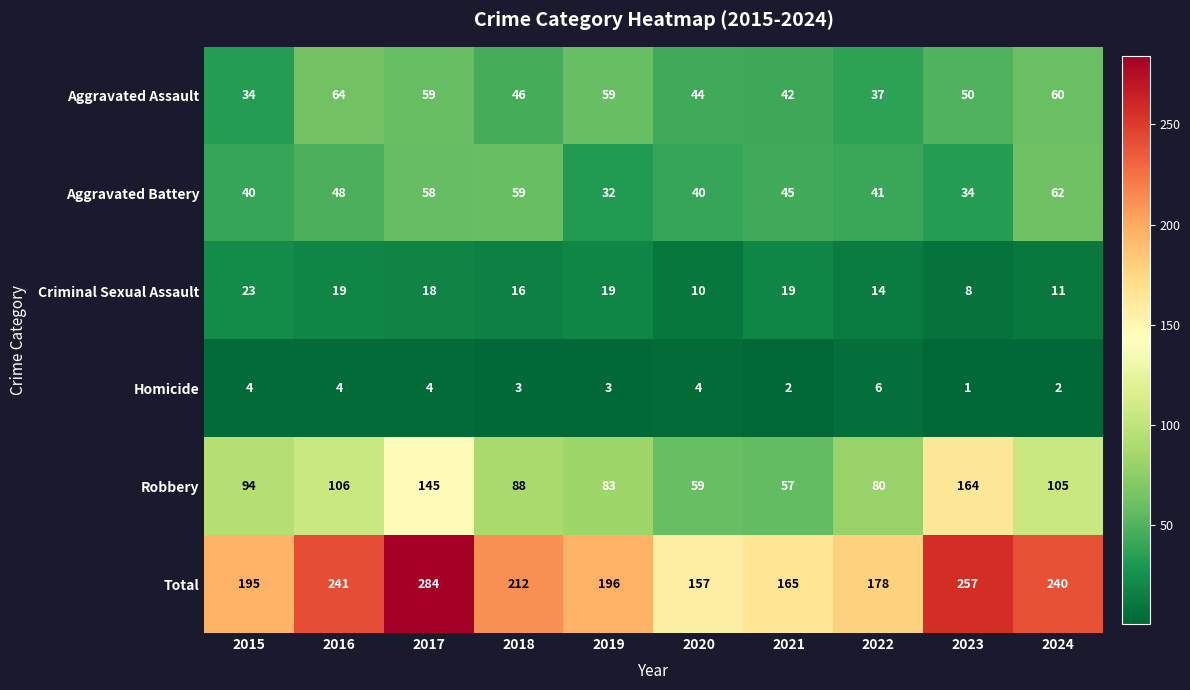

Is it true that Criminal Sexual Assault equals 3 at 2023?

False